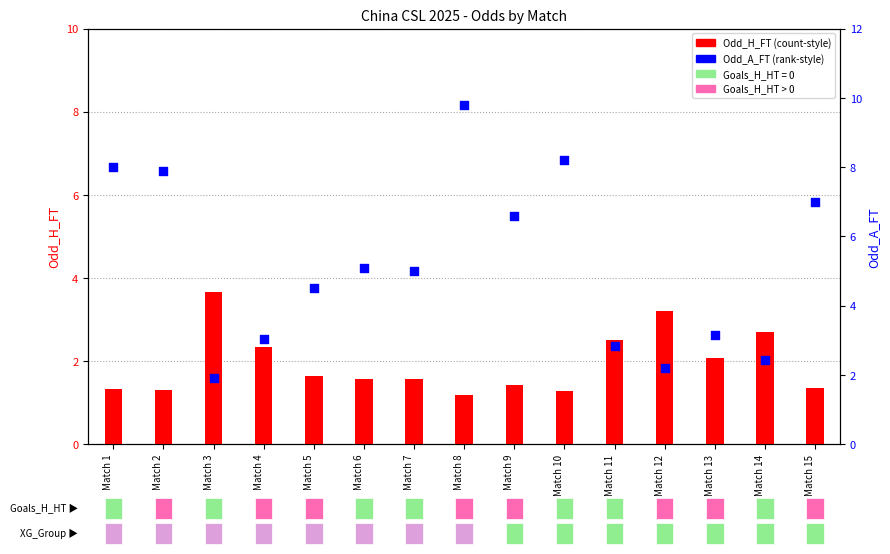

At how many categories does at least one series exceed 3?

13